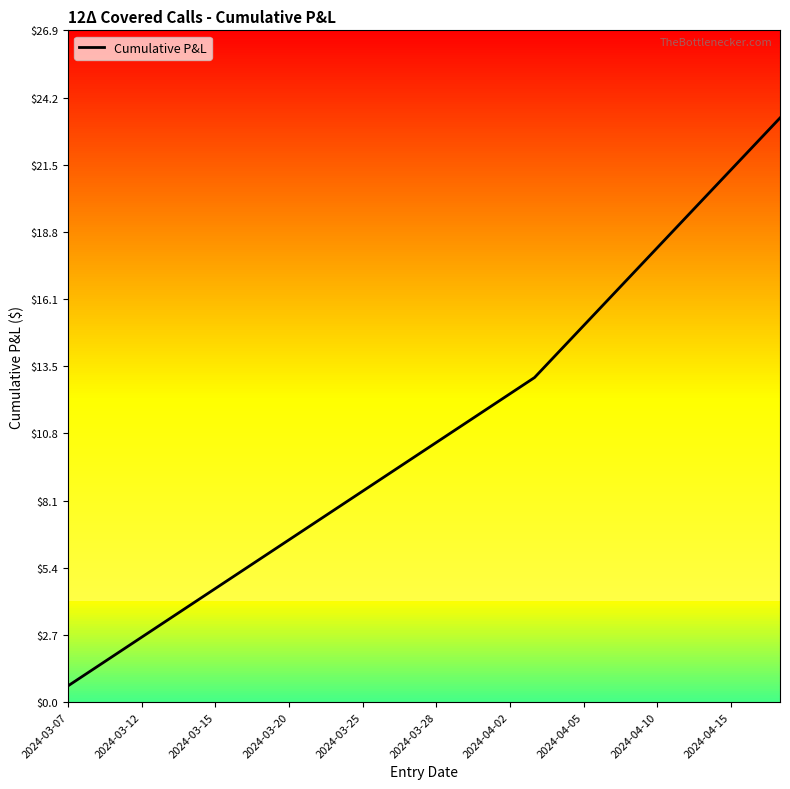

What is the average value?

10.8